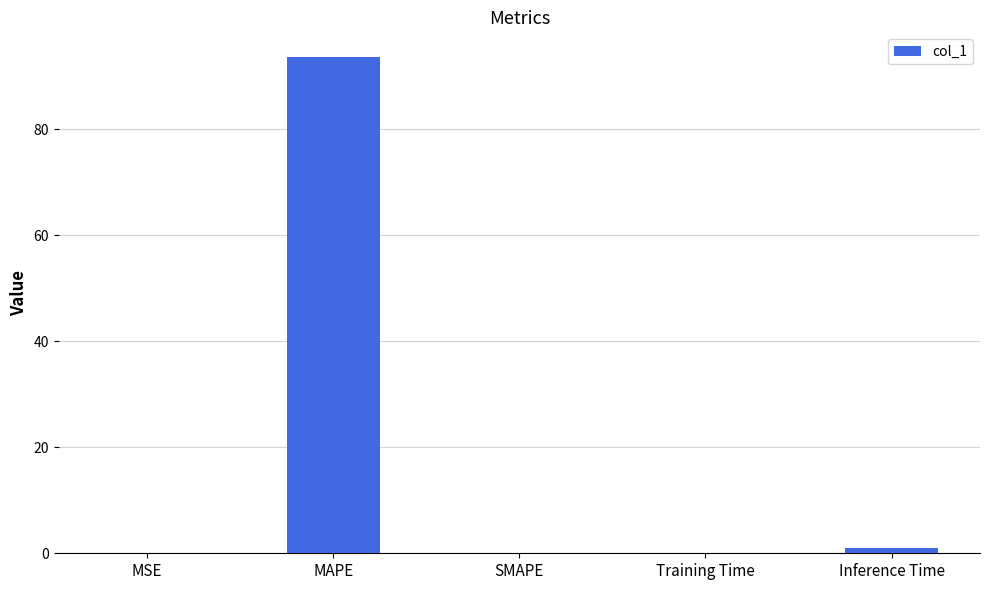

The value at Training Time is 0.1. True or false?

True